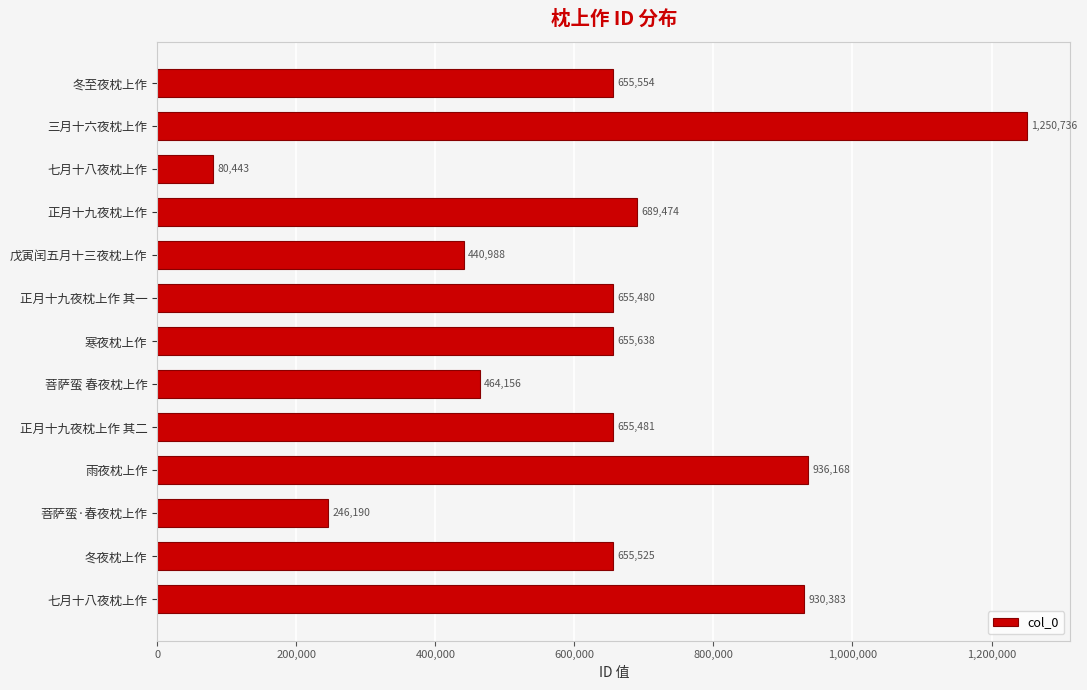

Are the bars grouped side by side (vs. stacked)?

No